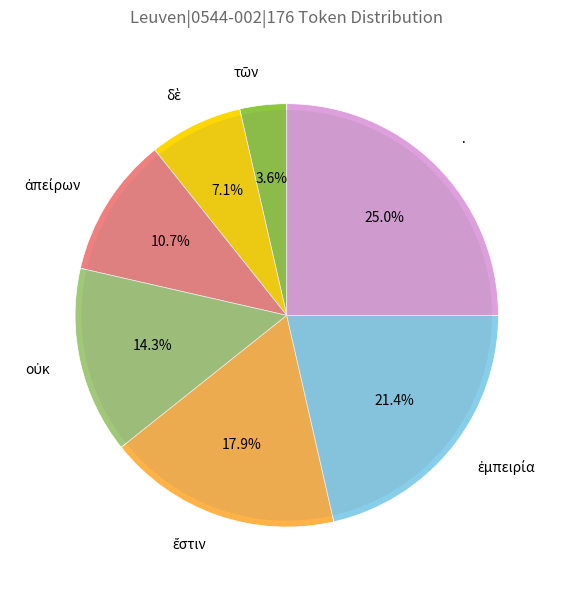

Which slice is the largest?

·